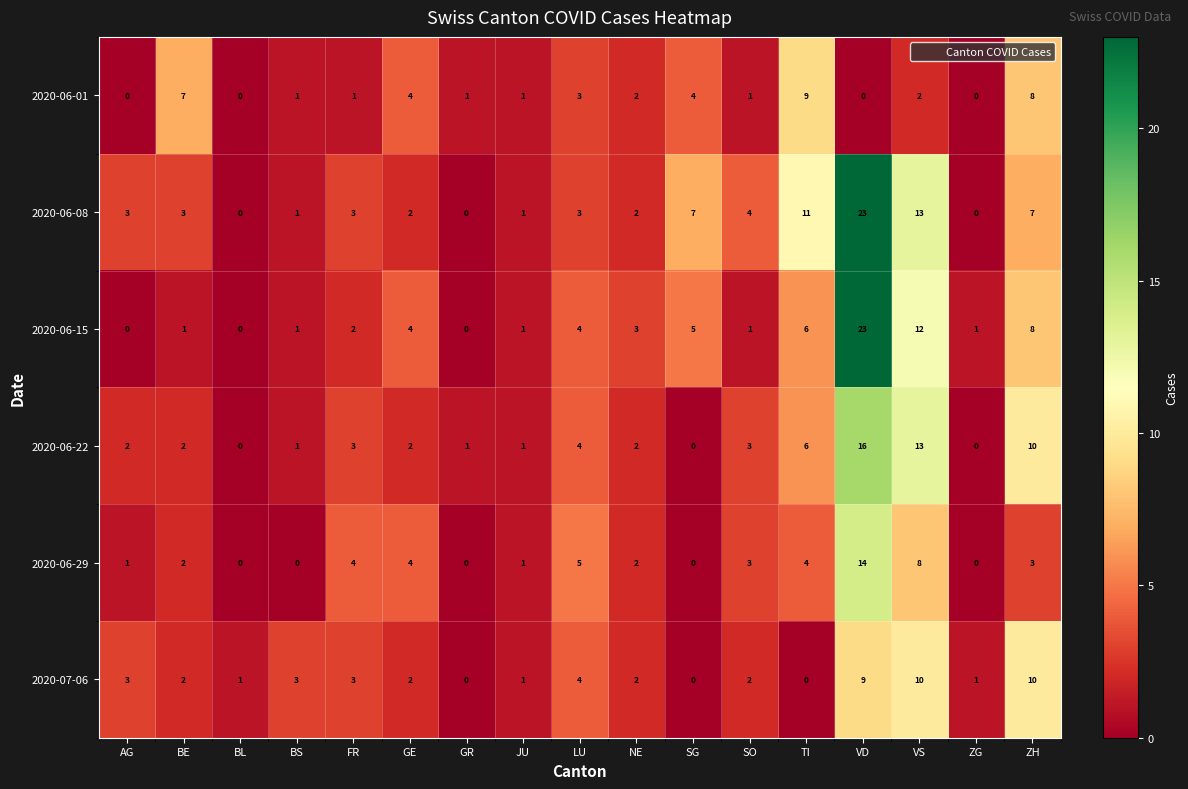

Which series has the largest total across all categories?

2020-06-08